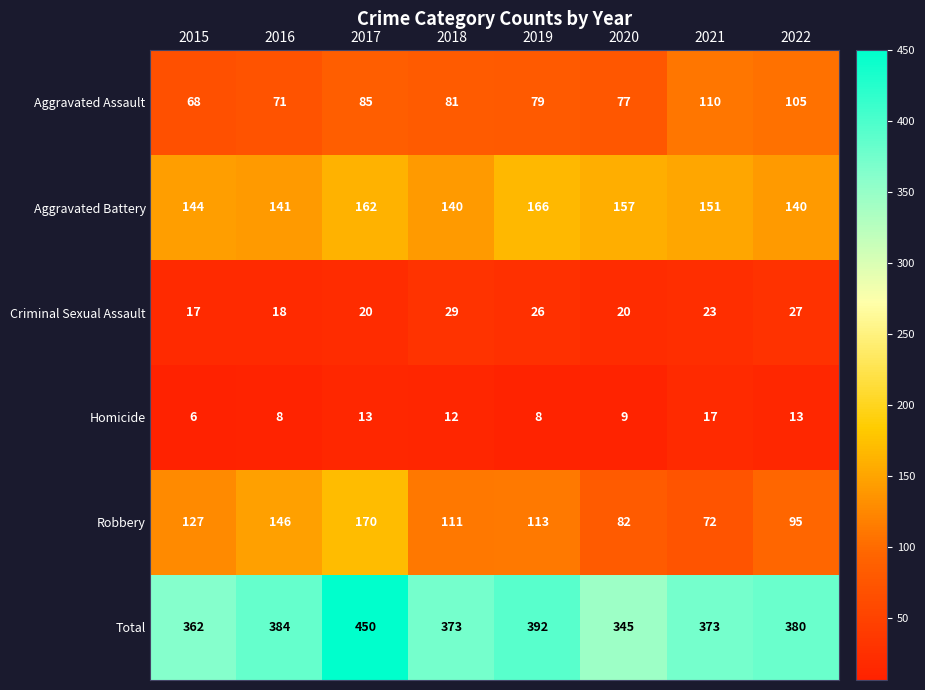

What is the difference between the Robbery values at 2021 and 2017?

98